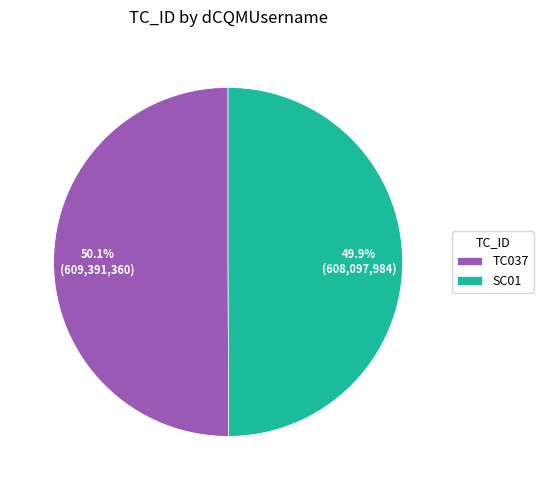

How many slices are in this pie chart?

2